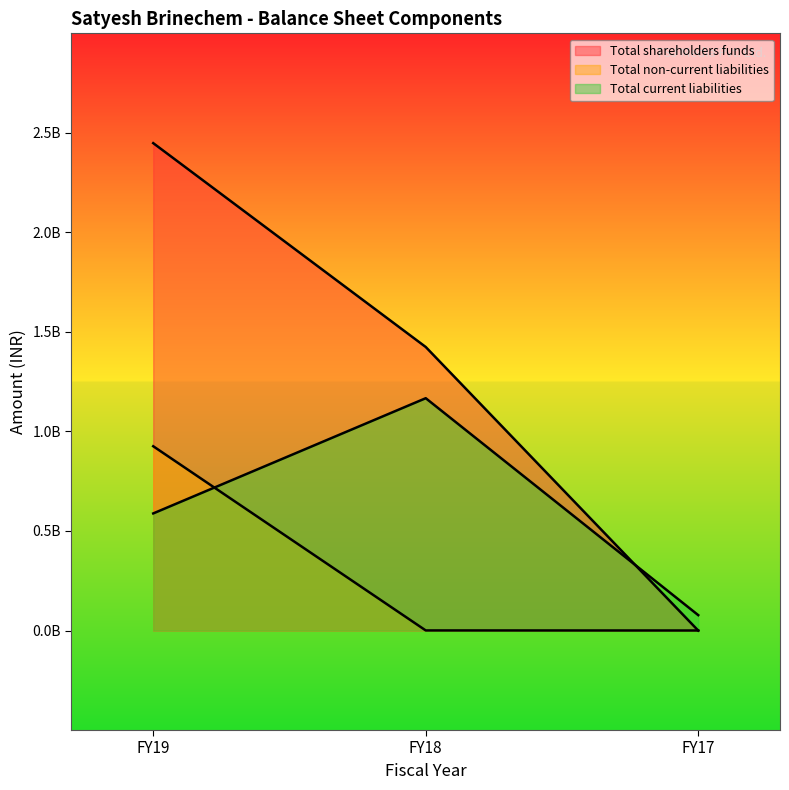

What are all the series names shown in the legend?

Total shareholders funds, Total non-current liabilities, Total current liabilities